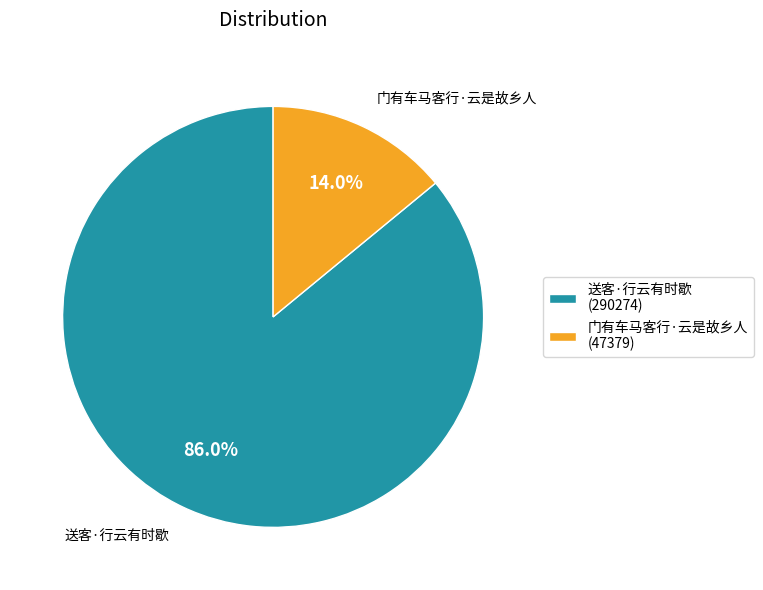

Approximately how many times larger is the value at 送客·行云有时歇 compared to 门有车马客行·云是故乡人?

6.1